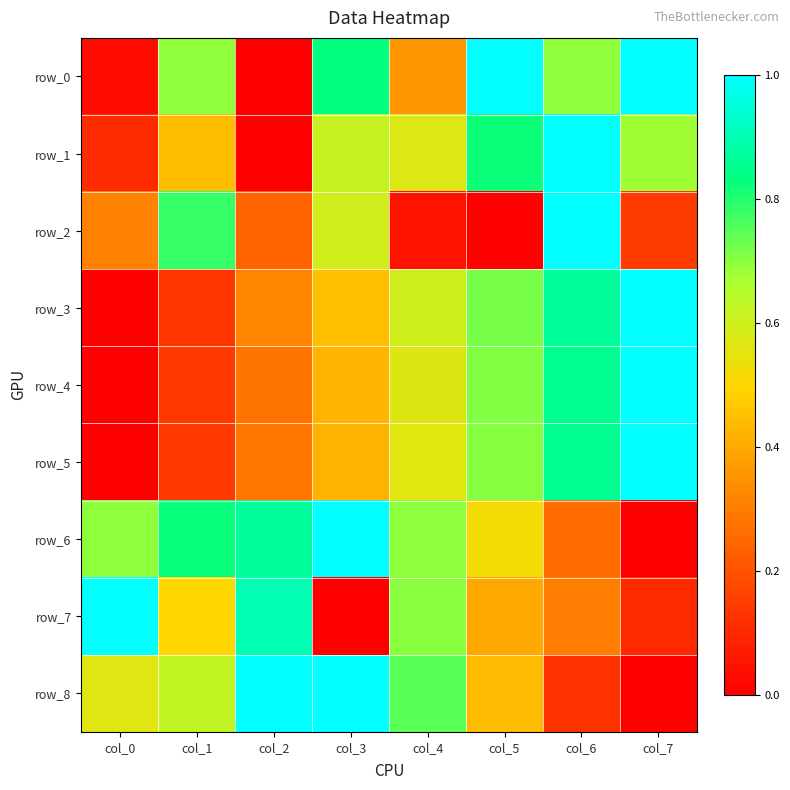

How many data points does each series have?

8